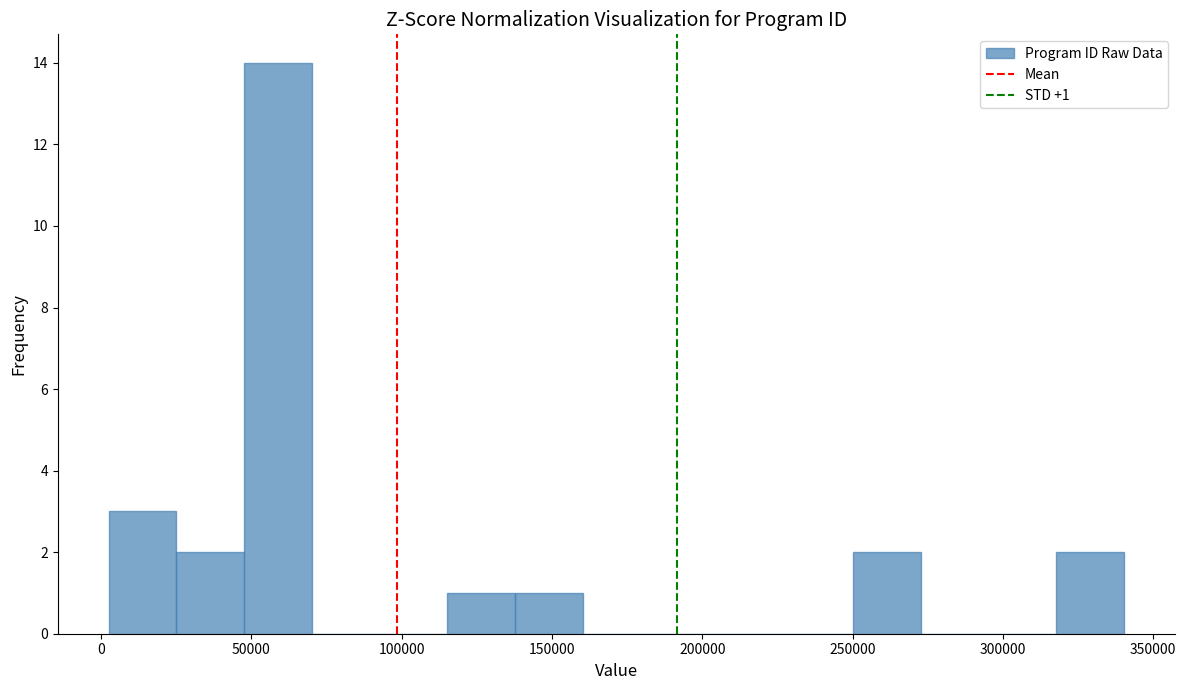

Which range on the x-axis has the tallest bar?

50000 to 70000